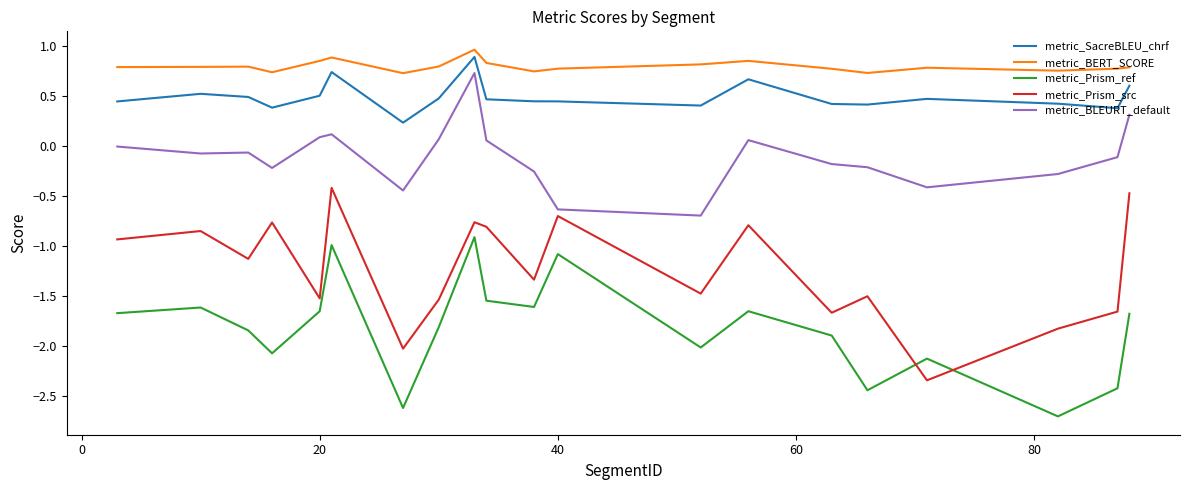

What is the smallest value displayed?

-2.7